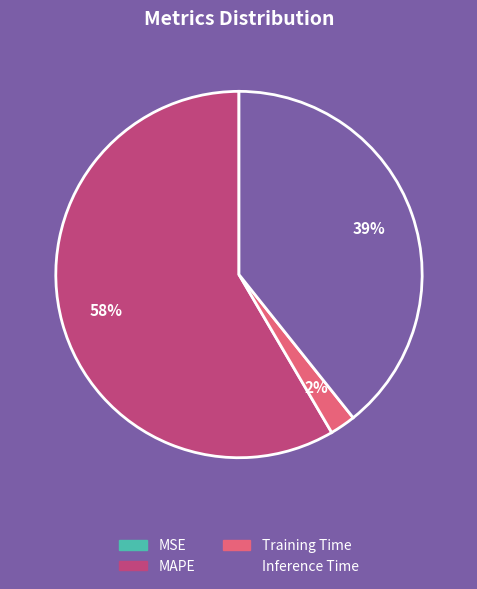

The Training Time slice represents 2% of the pie. True or false?

True